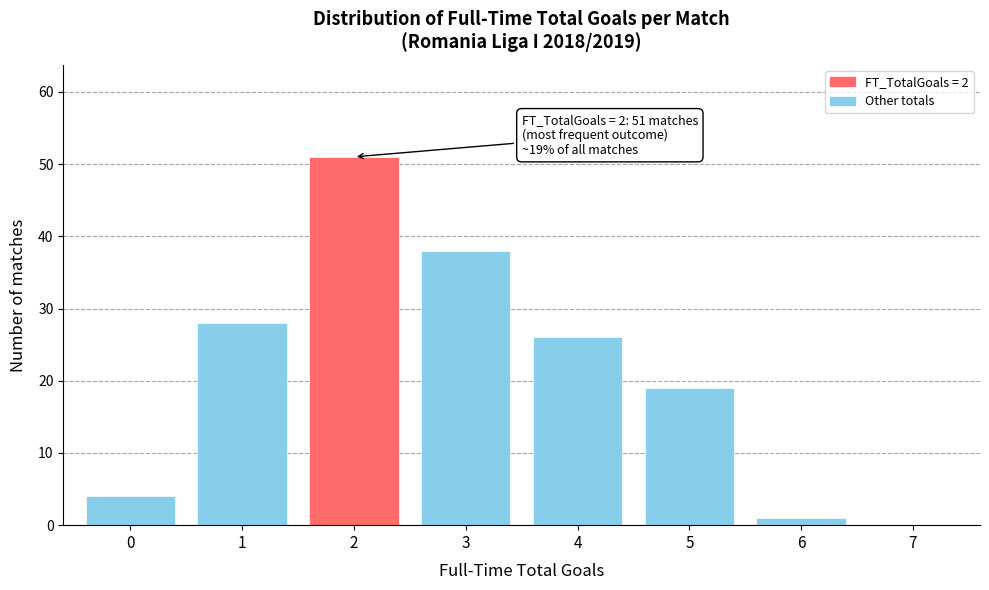

Reading right to left, extract all data points from this chart.

7=0	6=1	5=19	4=26	3=38	2=51	1=28	0=4